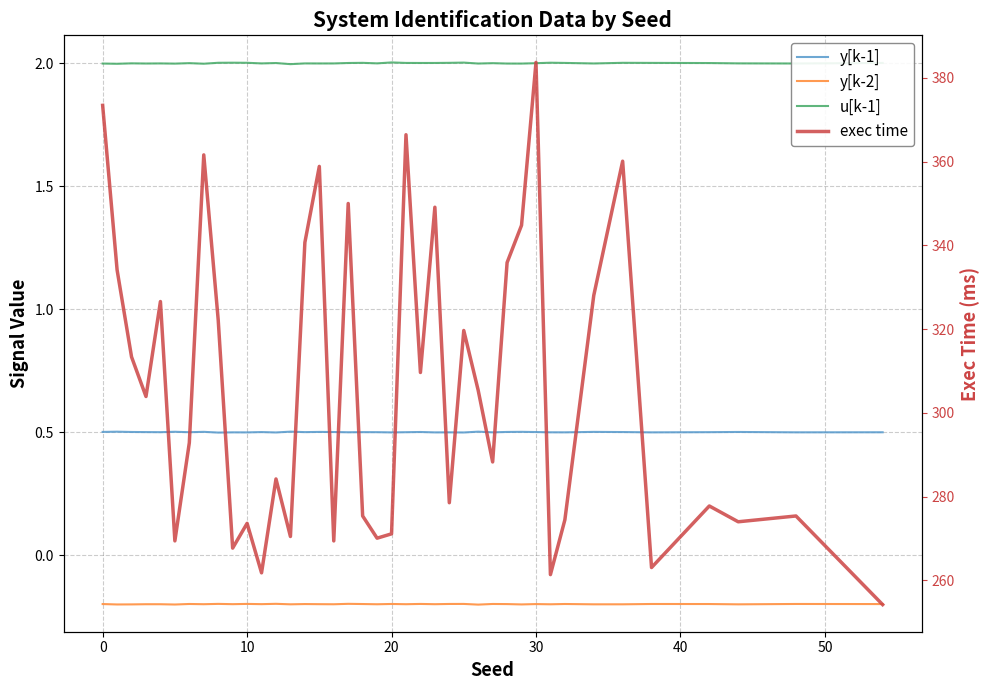

The value of y[k-2] at 23 is -0.2. True or false?

True